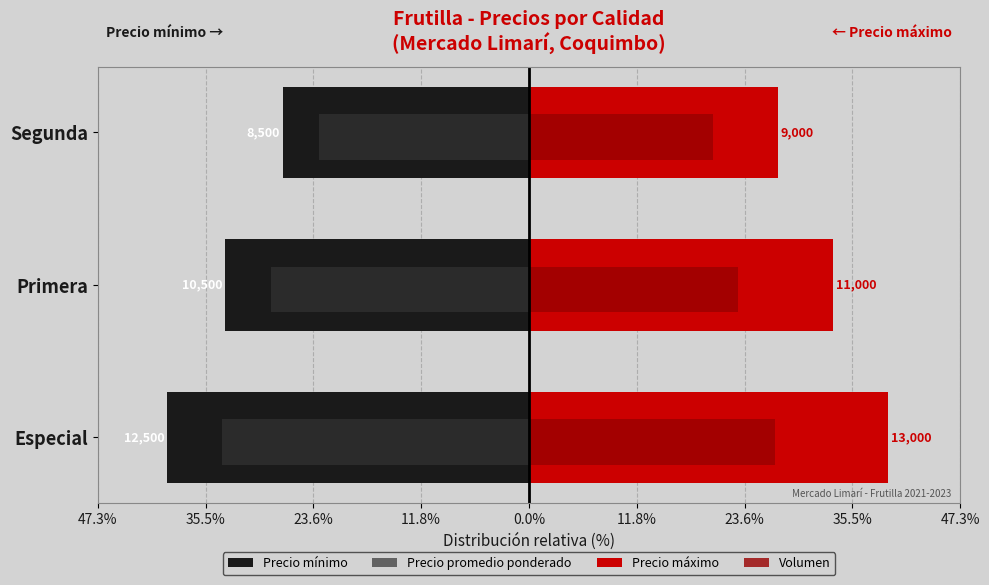

What are all the series names shown in the legend?

Precio mínimo, Precio promedio ponderado, Precio máximo, Volumen